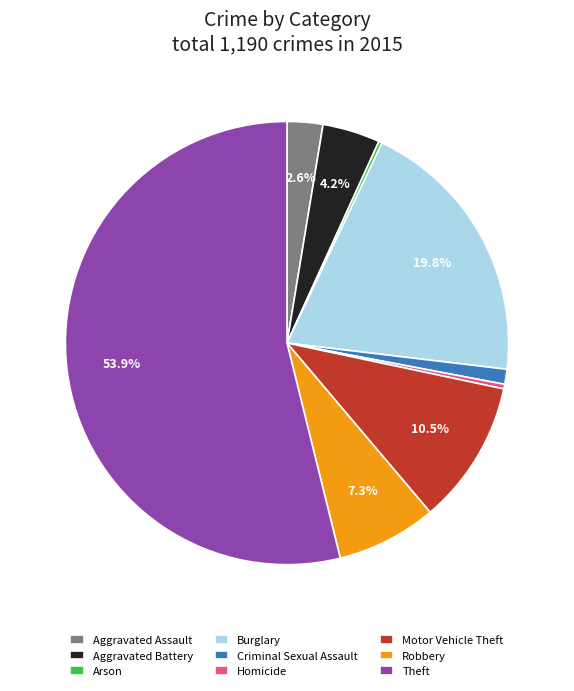

What percentage is the Theft slice, to the nearest percent?

54%